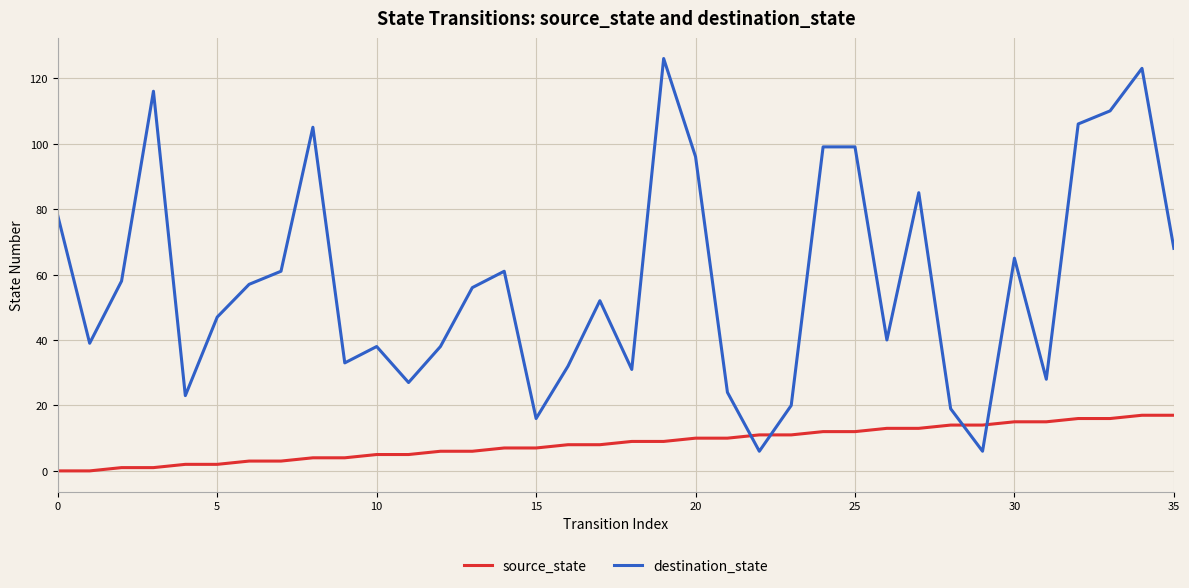

Which series has the largest range (max minus min)?

destination_state